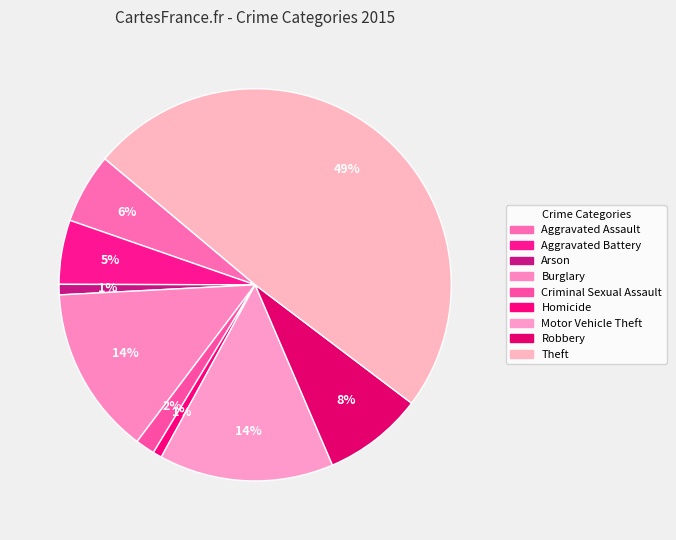

Is it true that Aggravated Battery is 17% of the pie?

False